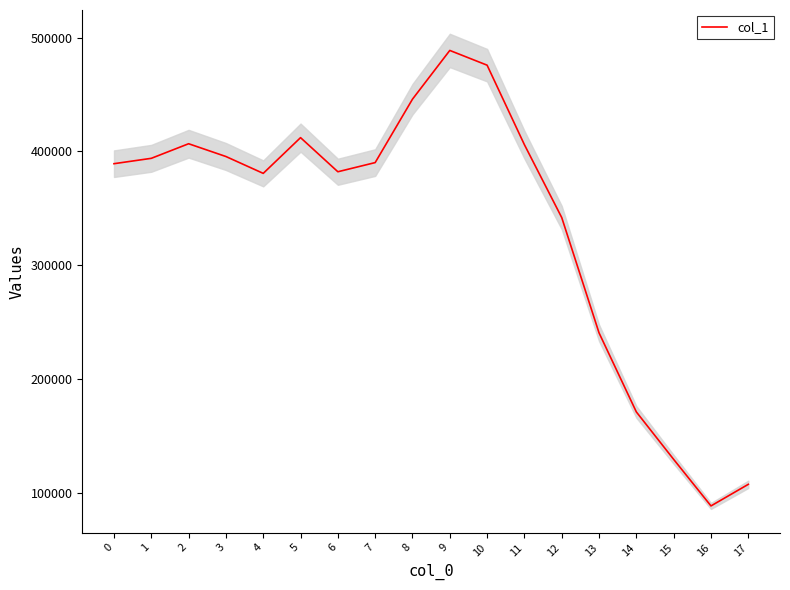

Where does the data first go above 390213?

1